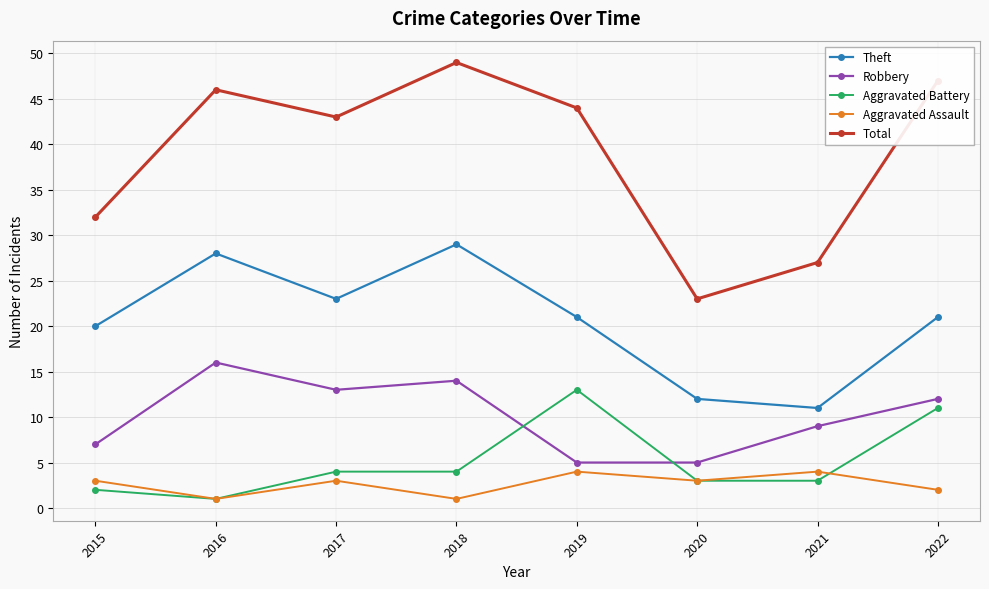

How many lines are shown in the chart?

5